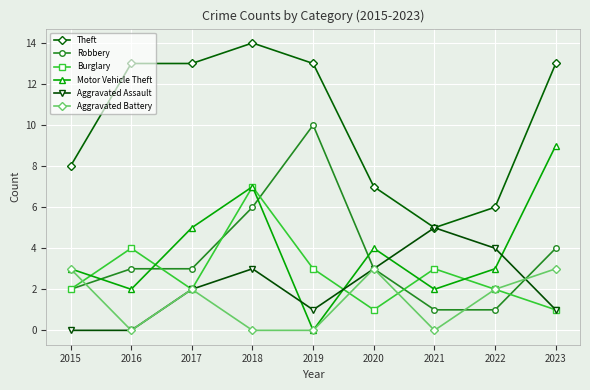

True or false: Motor Vehicle Theft has more than 2 interior local peaks.

False